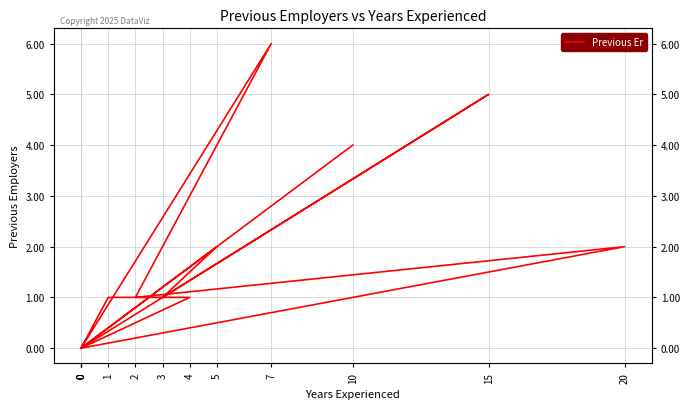

What is the sum of the values at 1 and 7?

7